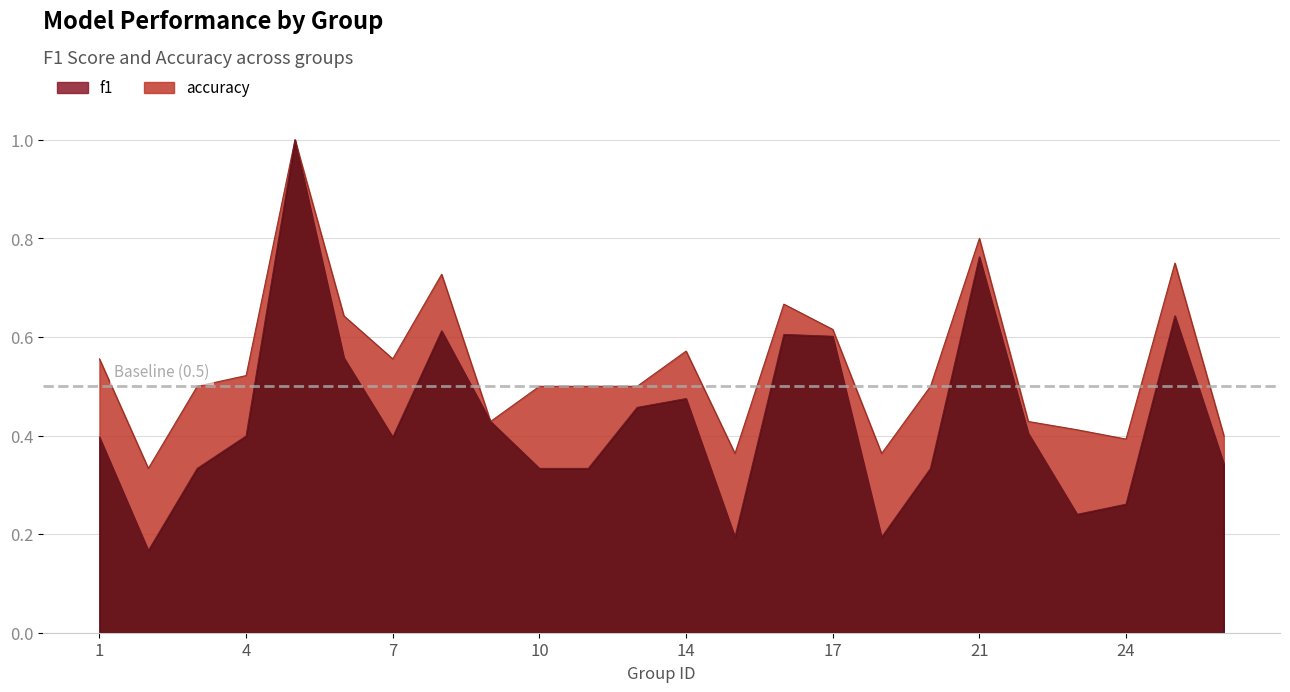

What is the maximum value for f1?

1.0